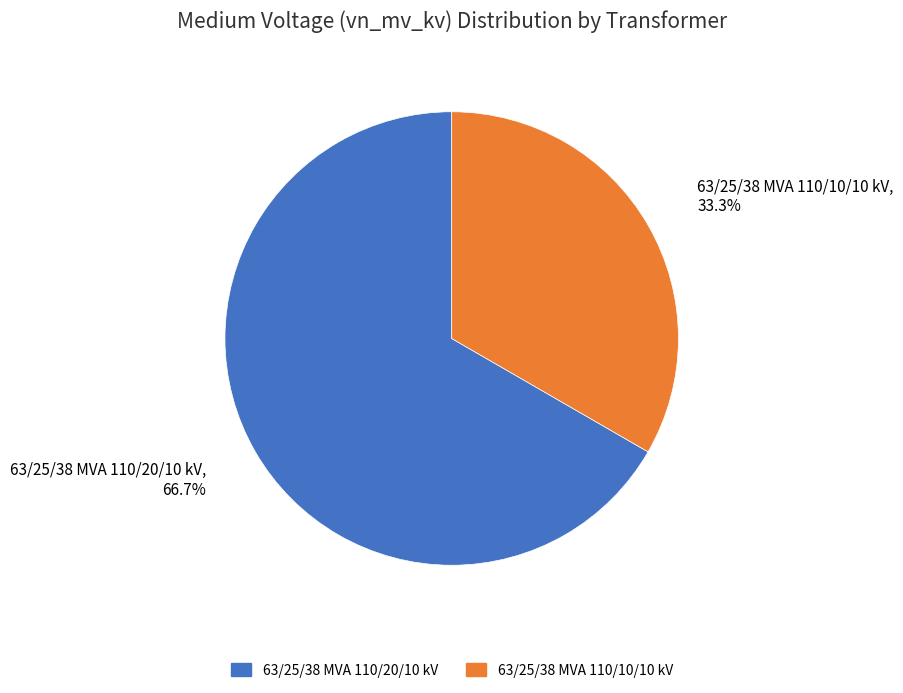

Between 63/25/38 MVA 110/10/10 kV and 63/25/38 MVA 110/20/10 kV, which is larger?

63/25/38 MVA 110/20/10 kV